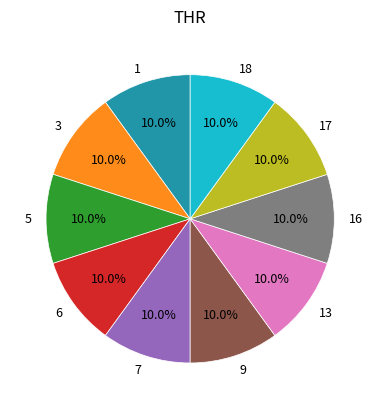

Approximately how many times larger is the value at 7 compared to 13?

1.0